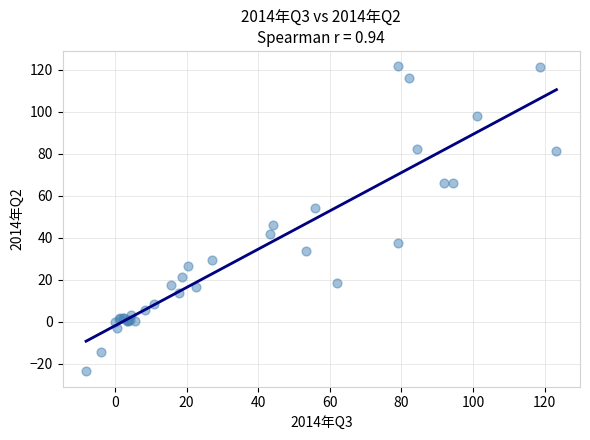

What Y value in the scatter plot is closest to 49?

45.9